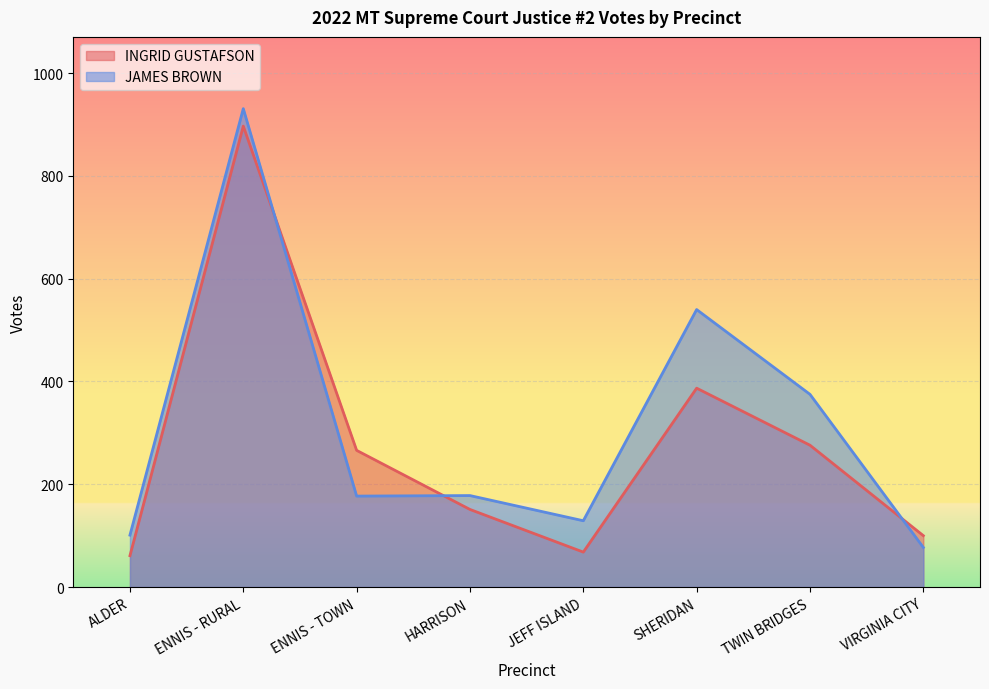

Which series has the largest total across all categories?

JAMES BROWN